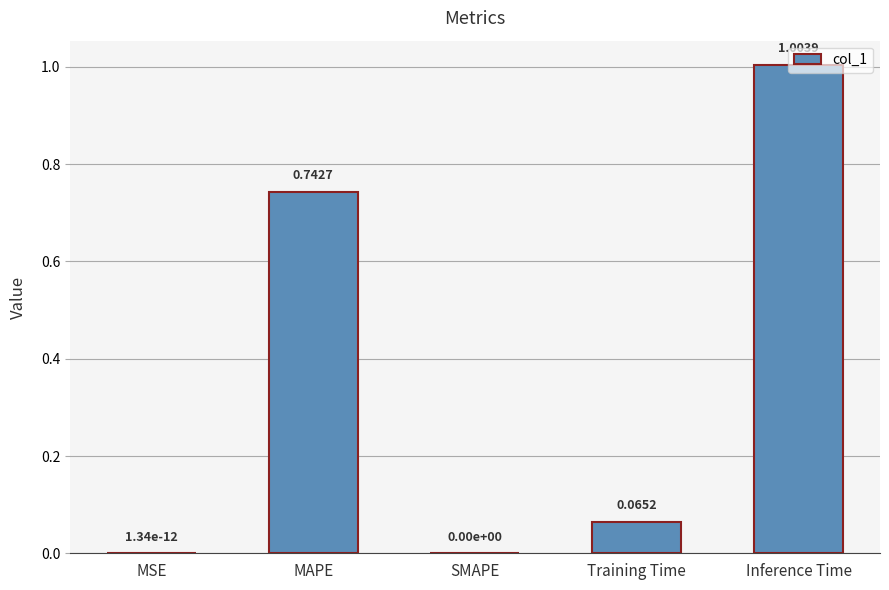

What is the change in value from MSE to Inference Time?

+1.0